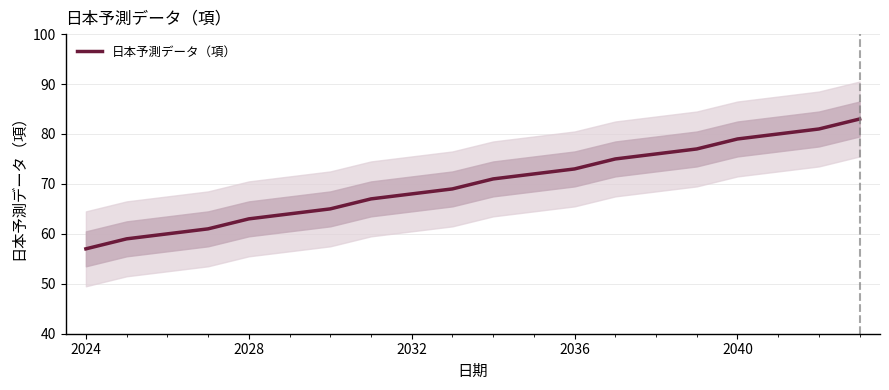

What is the maximum value shown in the chart?

83